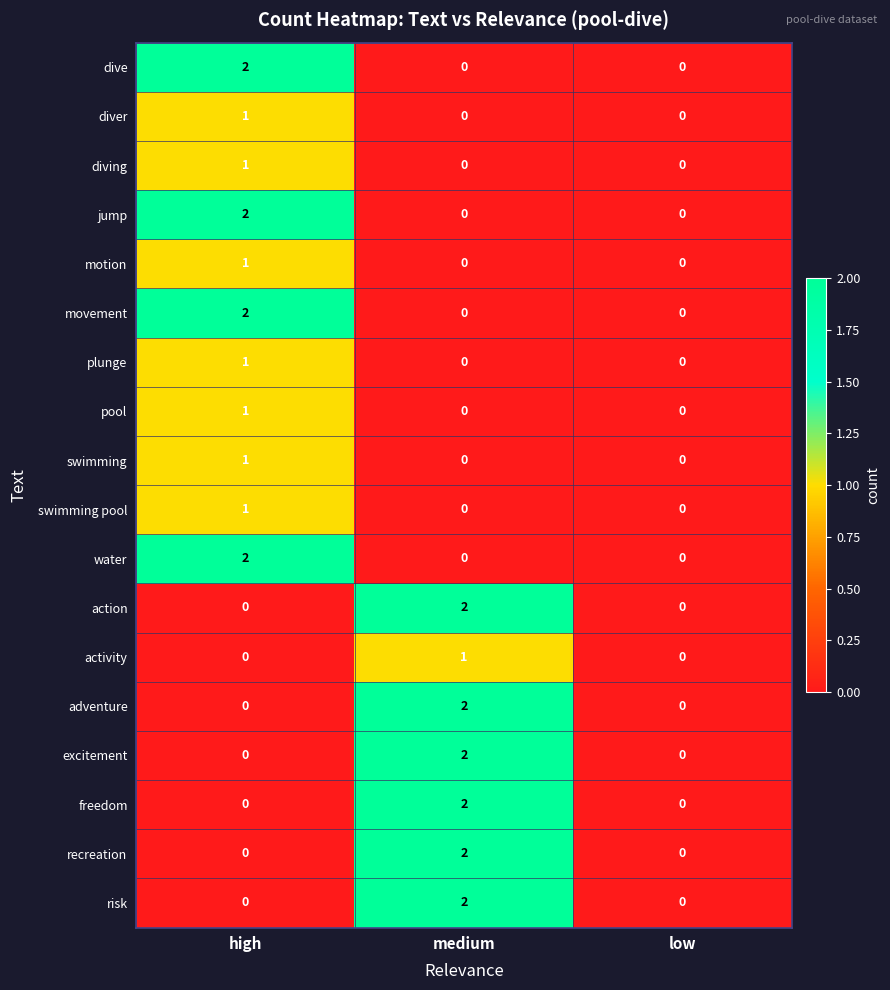

At which category is the sum across all series the highest?

high